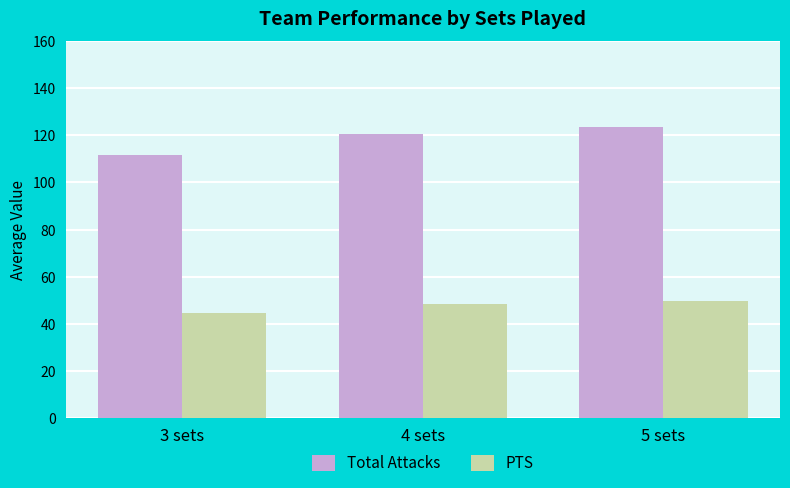

List the series in order of their overall mean, highest first.

Total Attacks, PTS